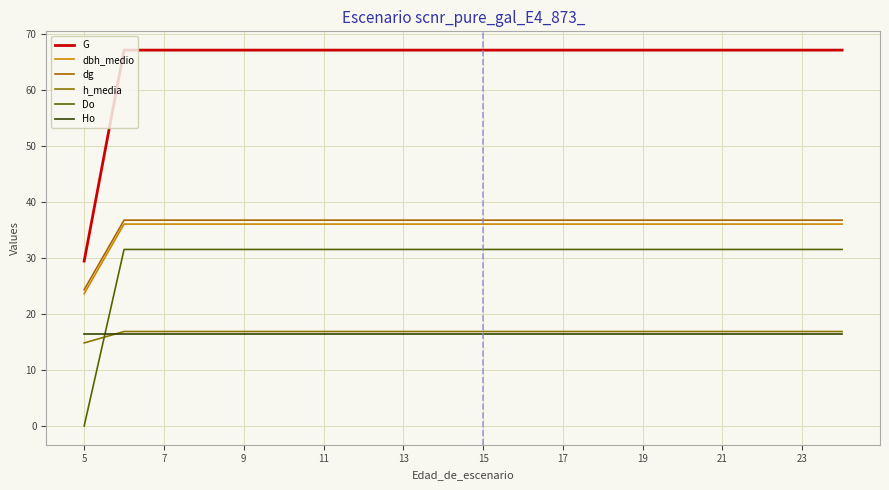

What is the maximum value shown in the chart?

67.1